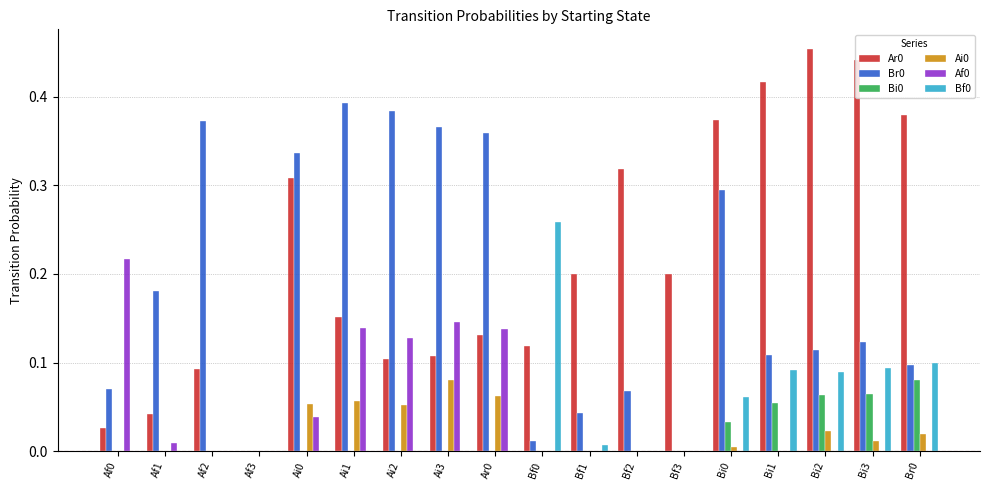

What is the total value across all series at Ai2?

0.7